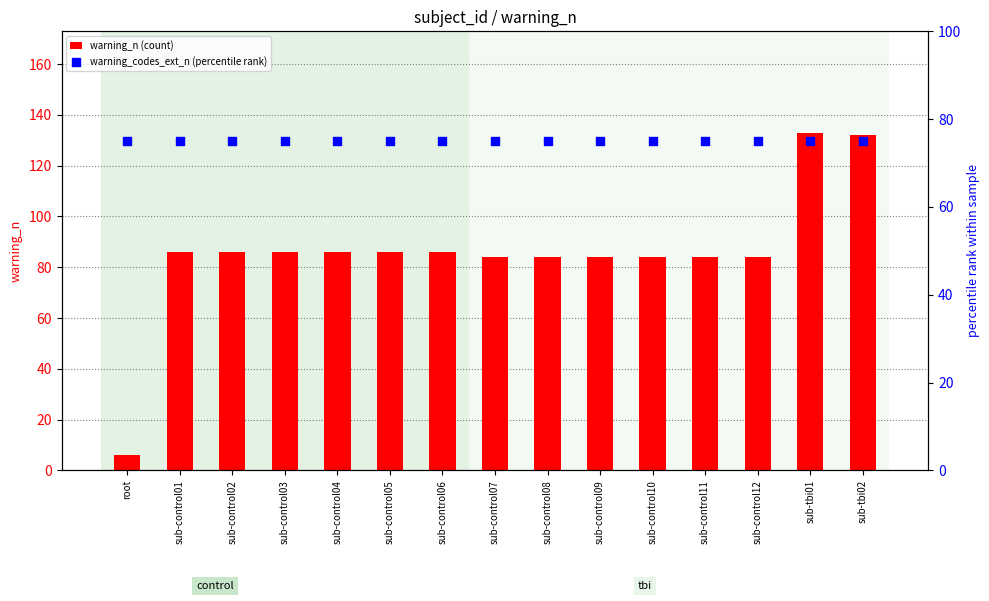

Which series contains the lowest Y value?

warning_n (count)